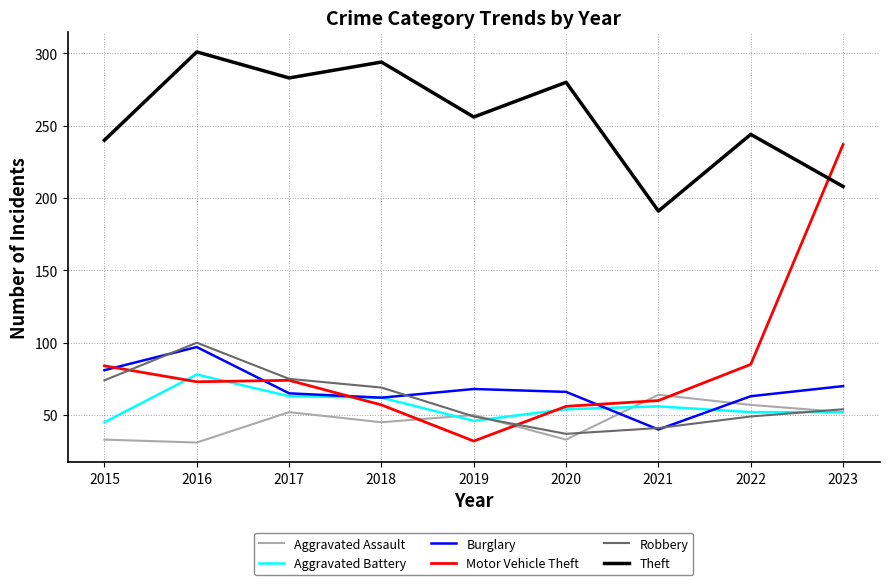

Which series changed the most between 2019 and 2022?

Motor Vehicle Theft